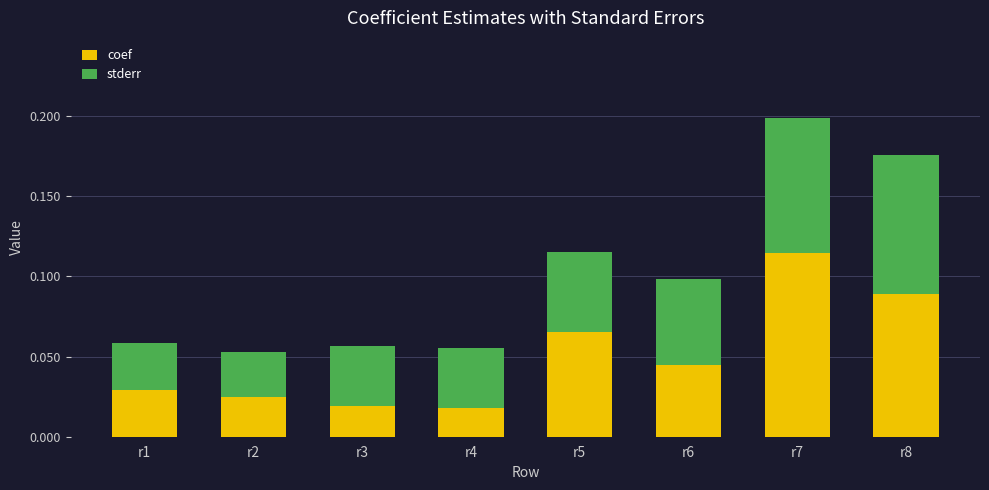

The coef series shows 0.2 at r7. True or false?

False